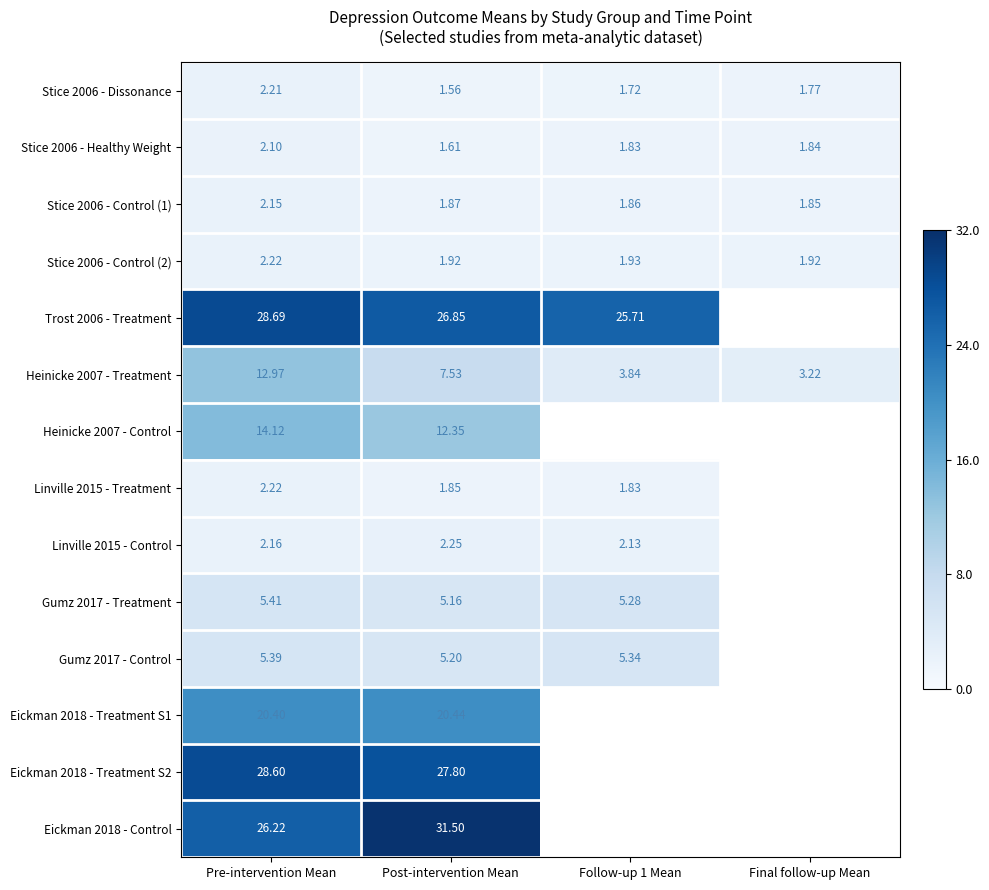

True or false: Linville 2015 - Treatment has a value of 1.9 at Post-intervention Mean.

True